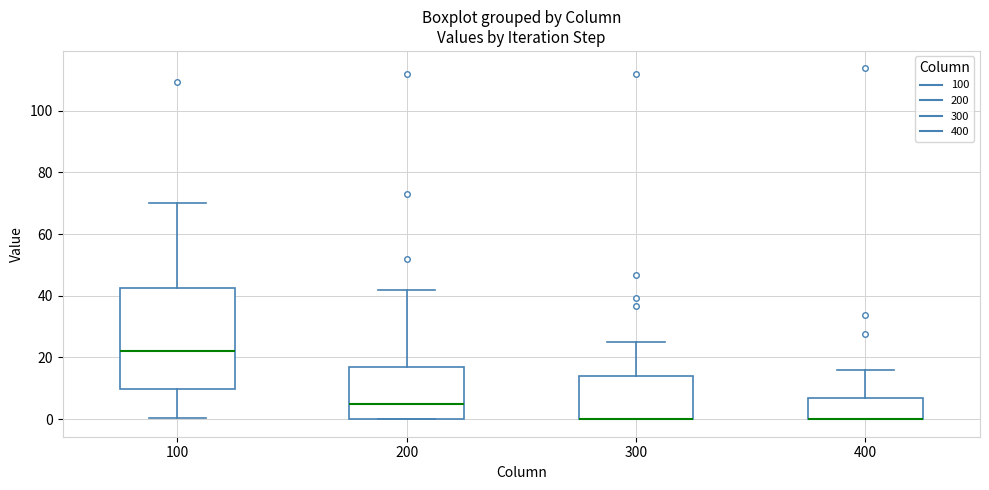

Reading left to right, read every box against the y-axis: the position of its median line, the range the box covers, and the ends of its whiskers. The values are not printed on the chart, so give them approximately, as read against the axis.

100: median 22, box 10 to 42, whiskers 0 to 70
200: median 6, box 0 to 16, whiskers 0 to 42
300: median 0 (drawn on the box's lower edge), box 0 to 14, whiskers 0 to 24
400: median 0 (drawn on the box's lower edge), box 0 to 6, whiskers 0 to 16